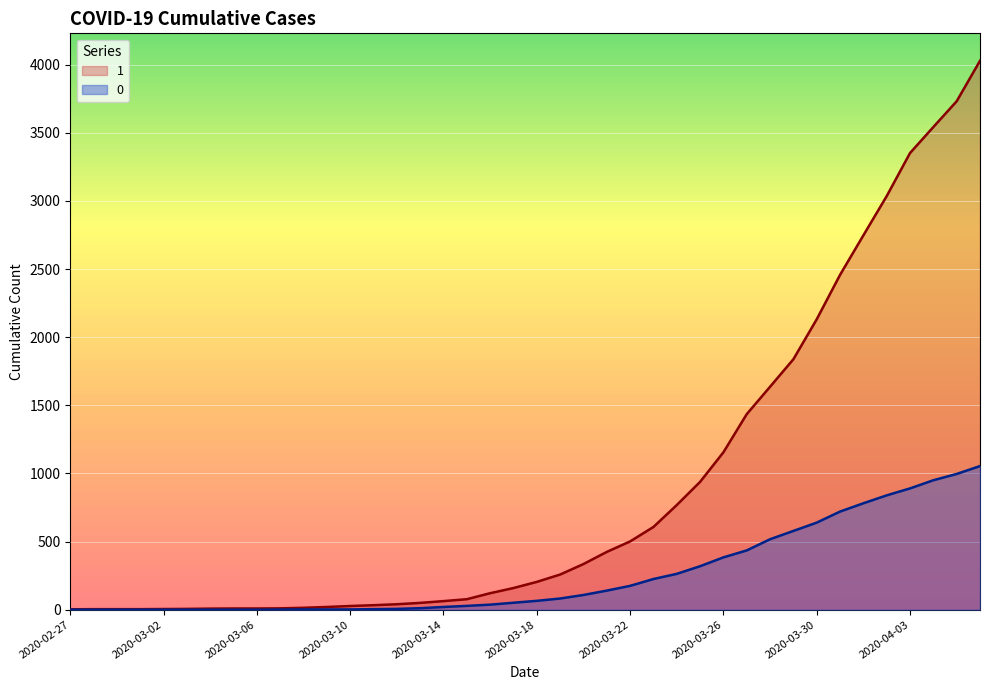

Which has a higher value, 2020-04-03 or 2020-02-27?

2020-04-03